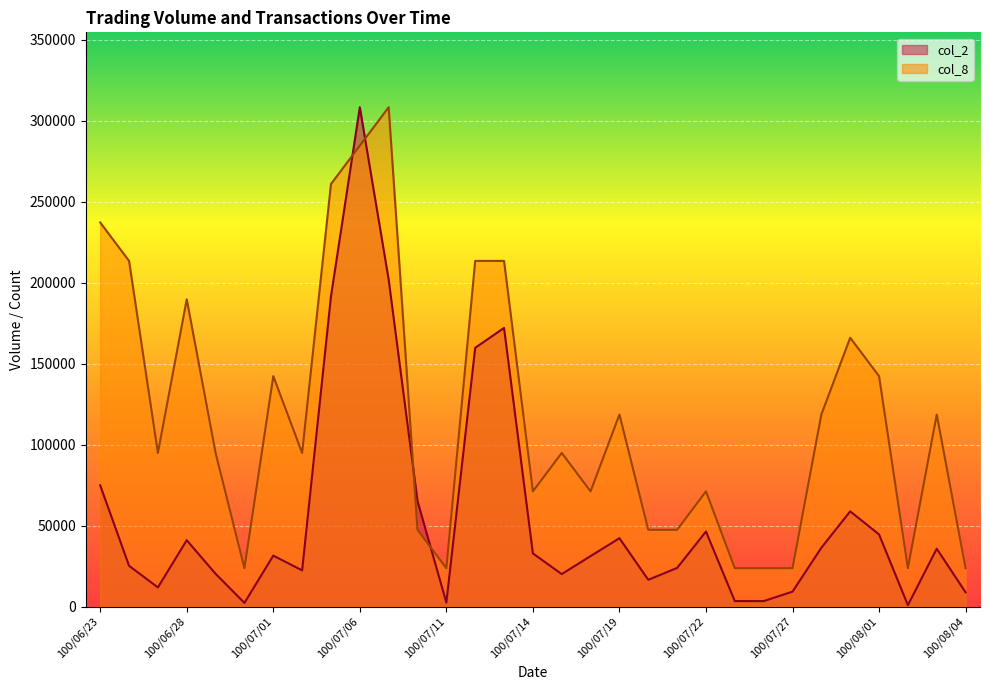

Which series has the largest range (max minus min)?

col_2